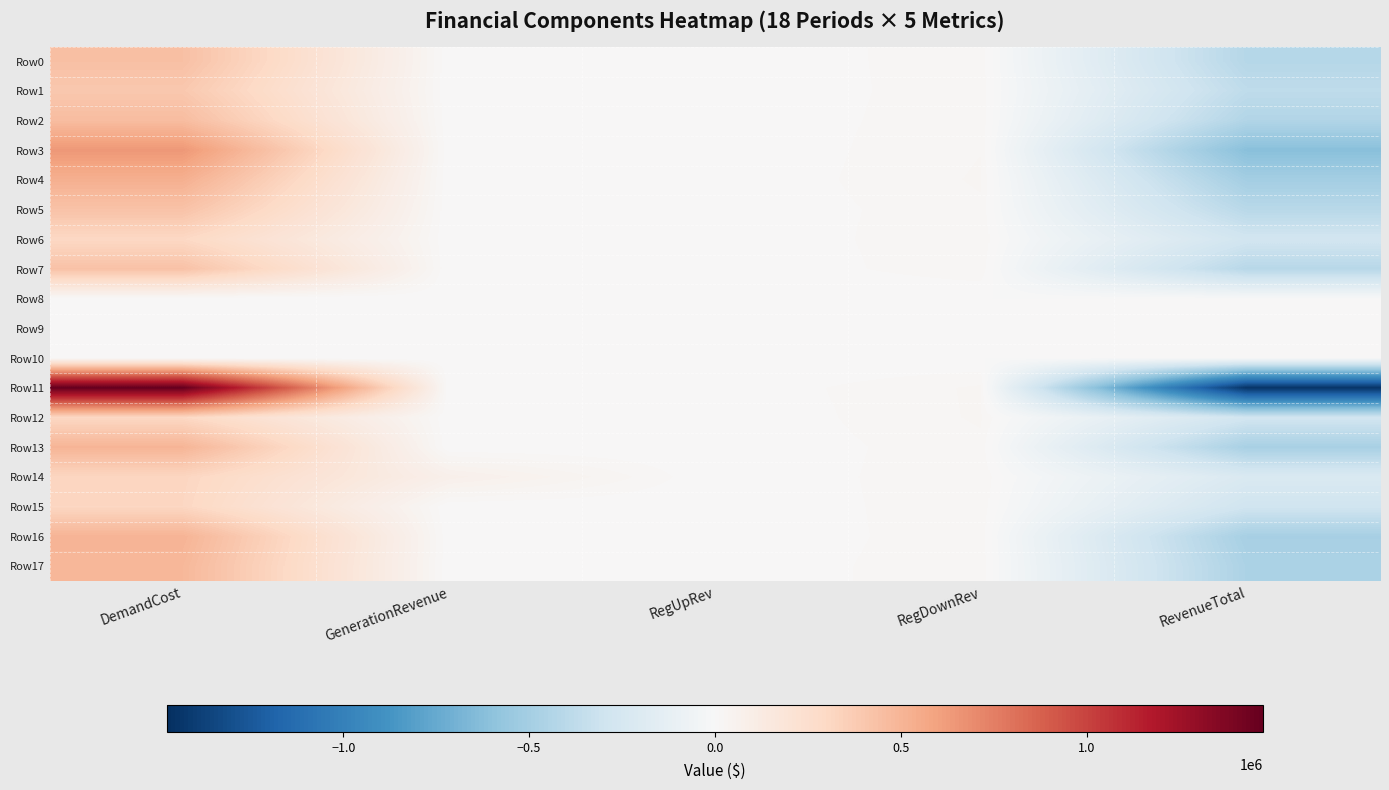

How many distinct data groups are displayed?

18